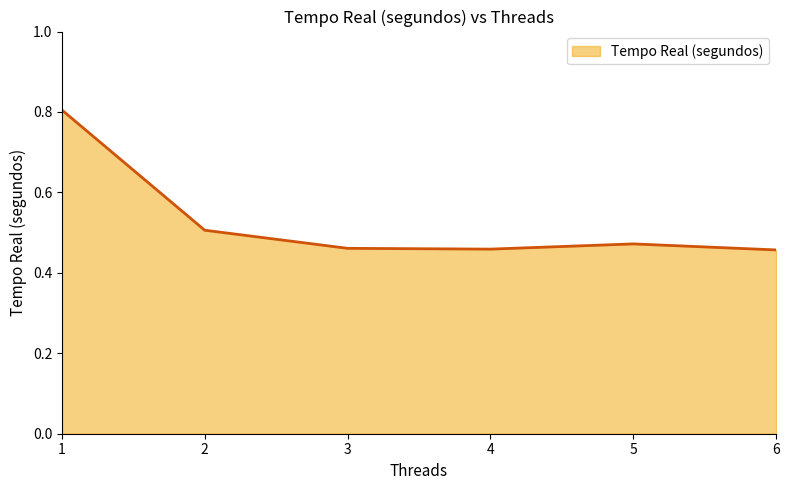

What is the sum of the values at 5 and 4?

0.9